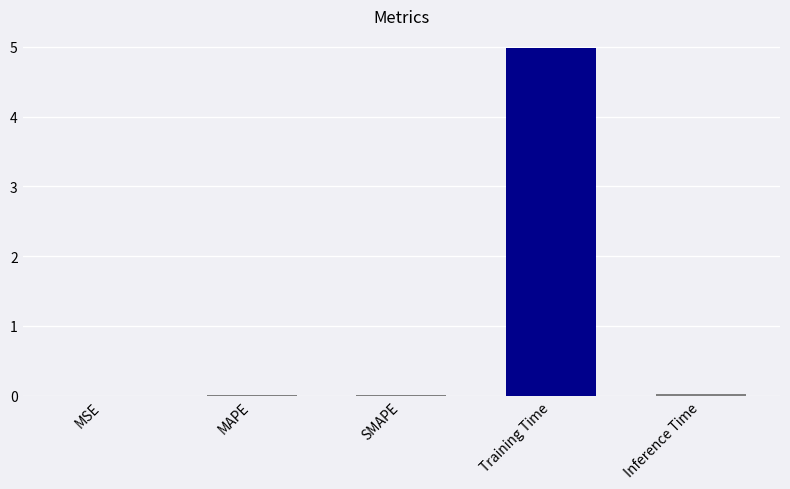

What is the maximum value shown in the chart?

5.0